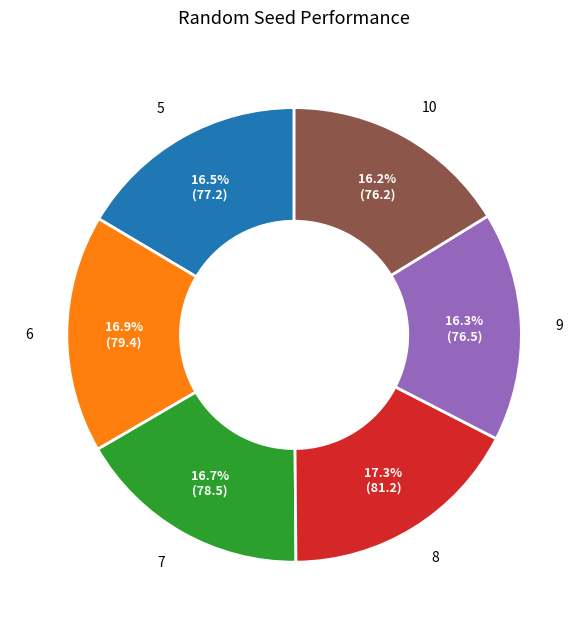

What is the ratio of the value at 5 to the value at 8?

1.0